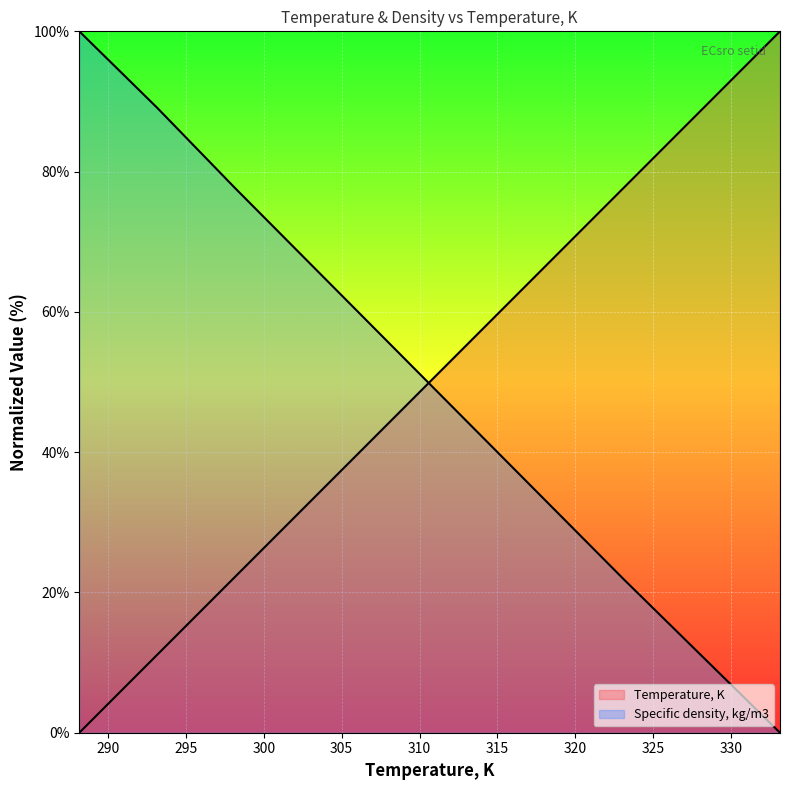

Reading left to right, what are all the values shown in this chart?

Temperature, K: 0.0	11.1	22.2	33.3	44.4	55.6	66.7	77.8	88.9	100.0
Specific density, kg/m3: 100.0	89.1	77.7	66.5	55.3	44.1	33.0	21.8	10.9	0.0